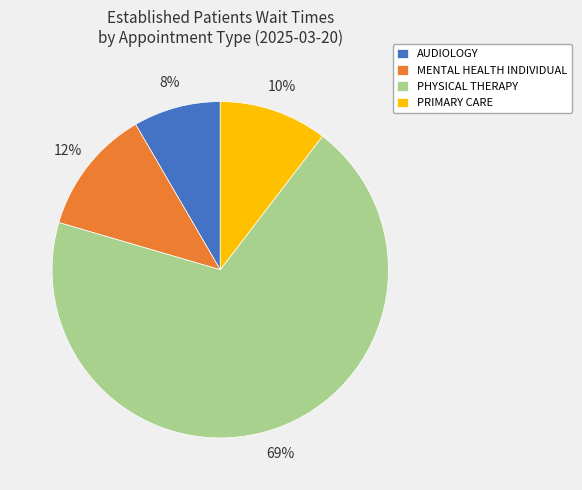

To the nearest percent, what is the average slice percentage?

25%